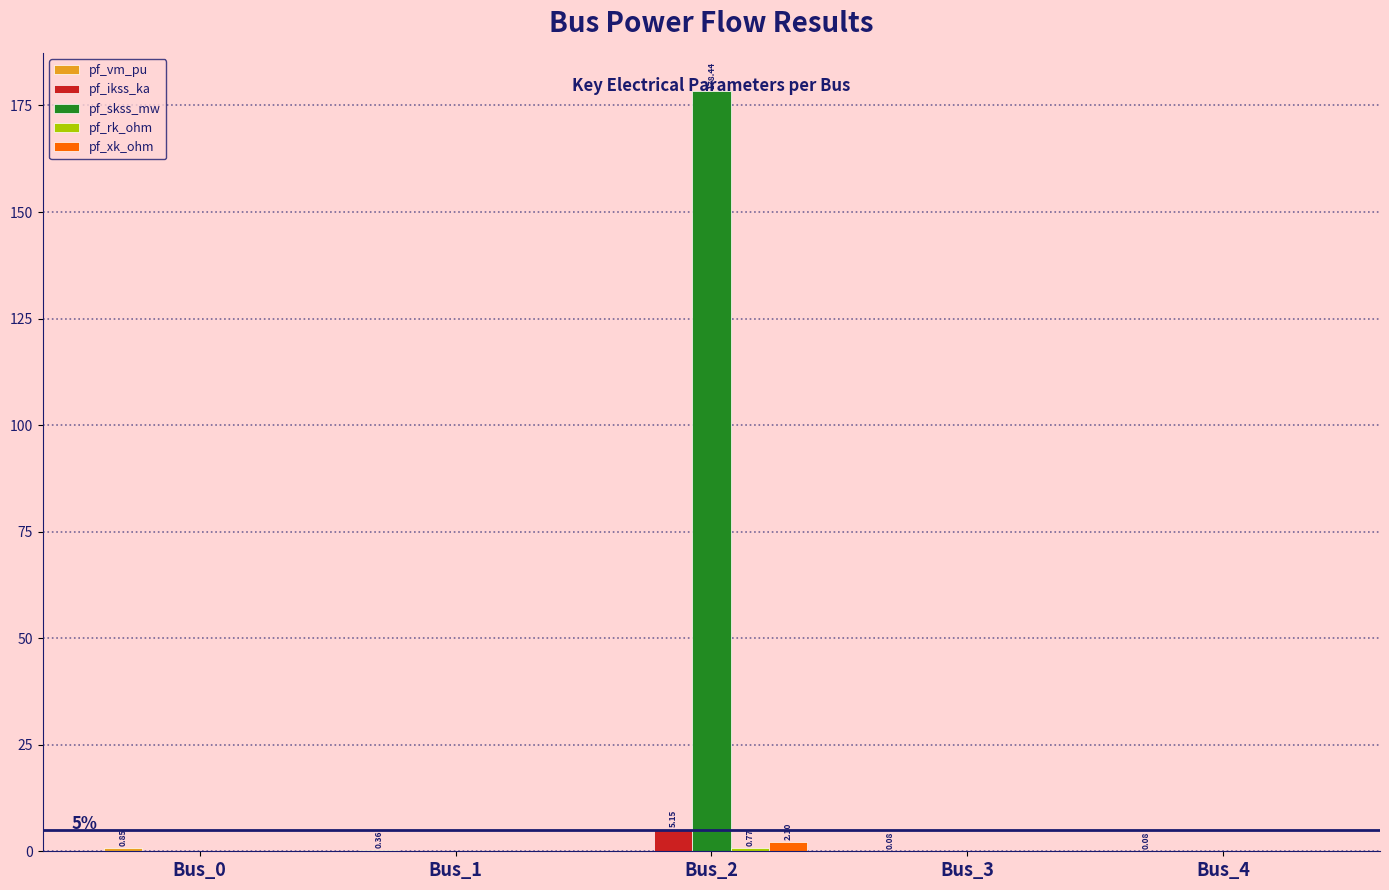

Which series changed the most between Bus_1 and Bus_2?

pf_skss_mw